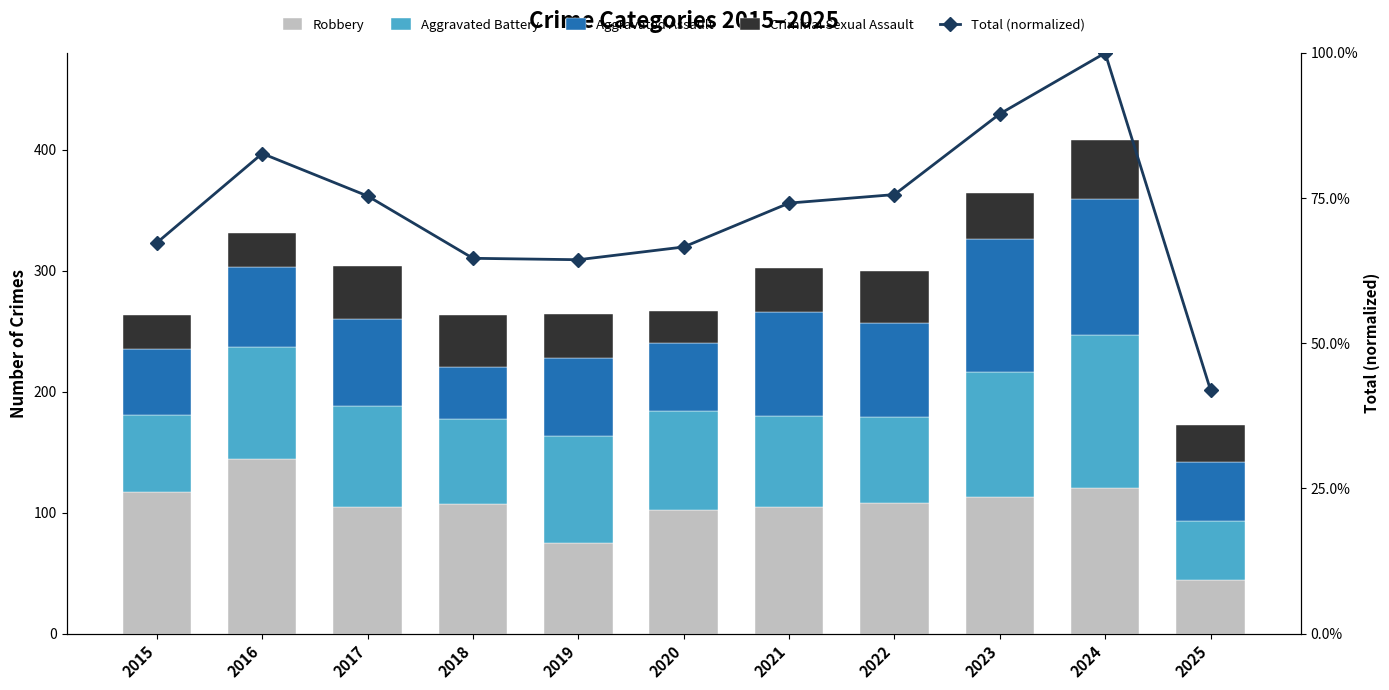

What is the sum of all Criminal Sexual Assault values?

402.0